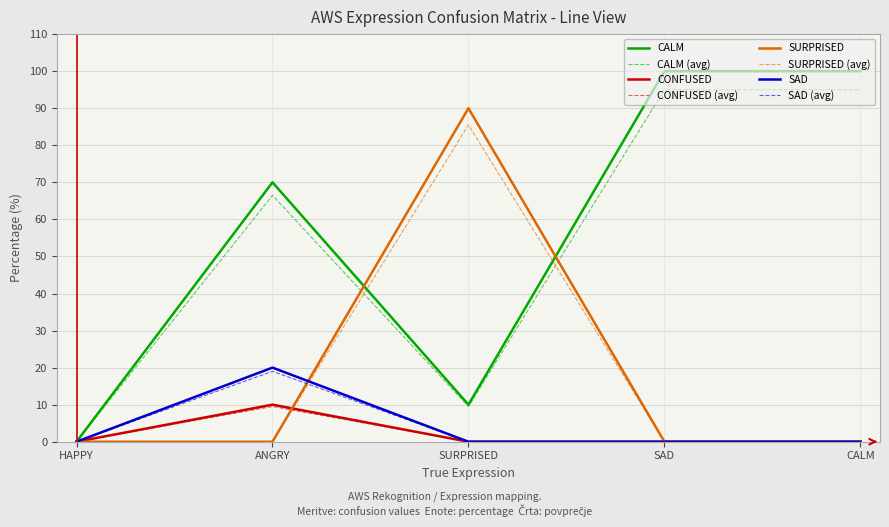

Between HAPPY and ANGRY, which series saw the biggest shift?

CALM